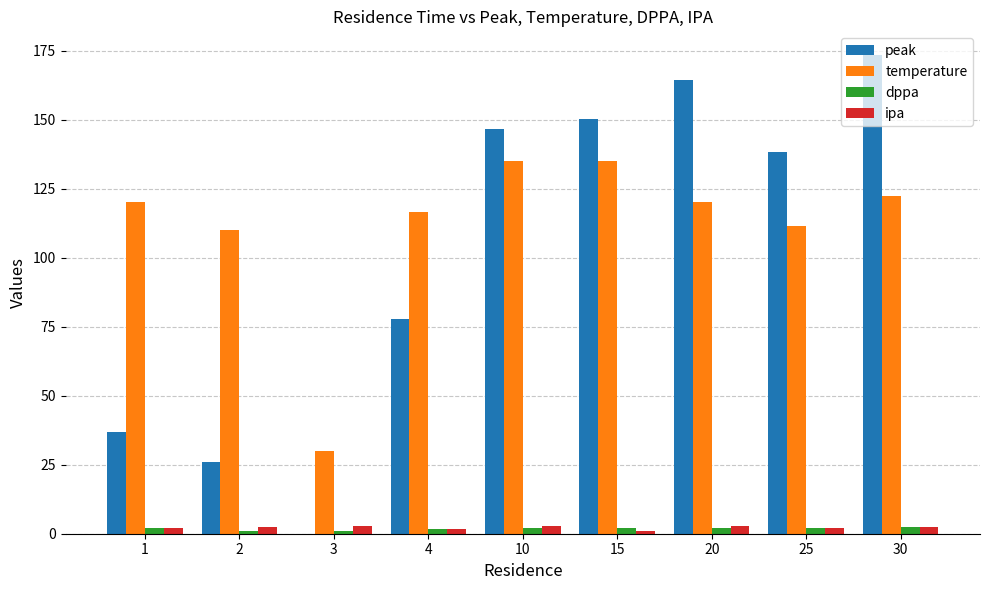

What is the maximum value shown in the chart?

173.3